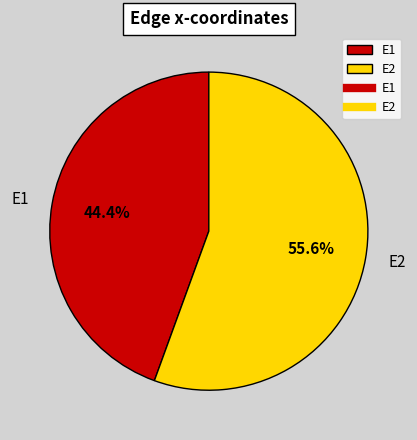

Approximately how many times larger is the value at E2 compared to E1?

1.3